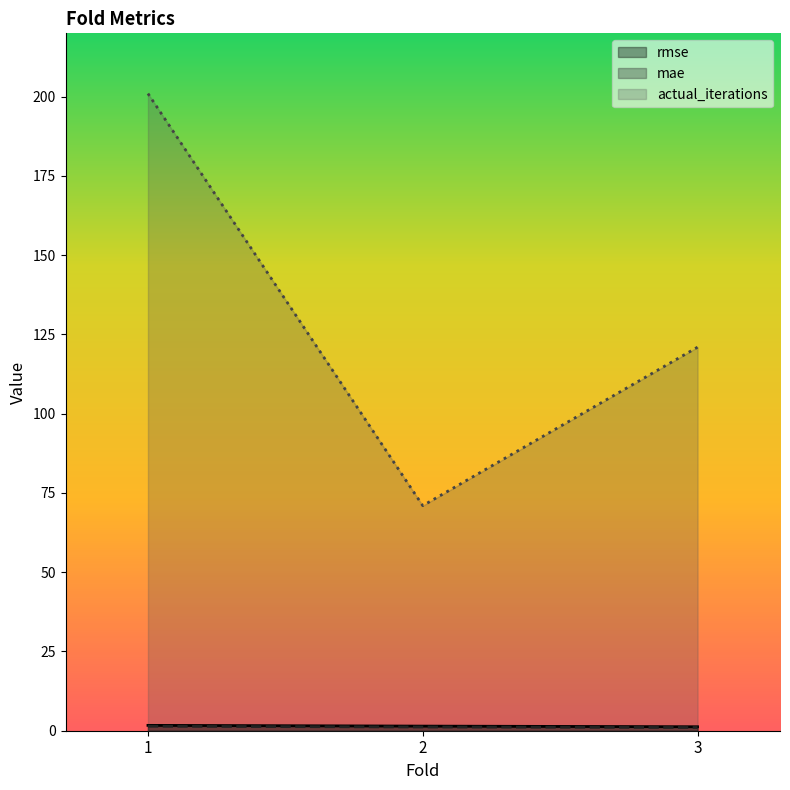

At which label does actual_iterations first exceed 121?

1